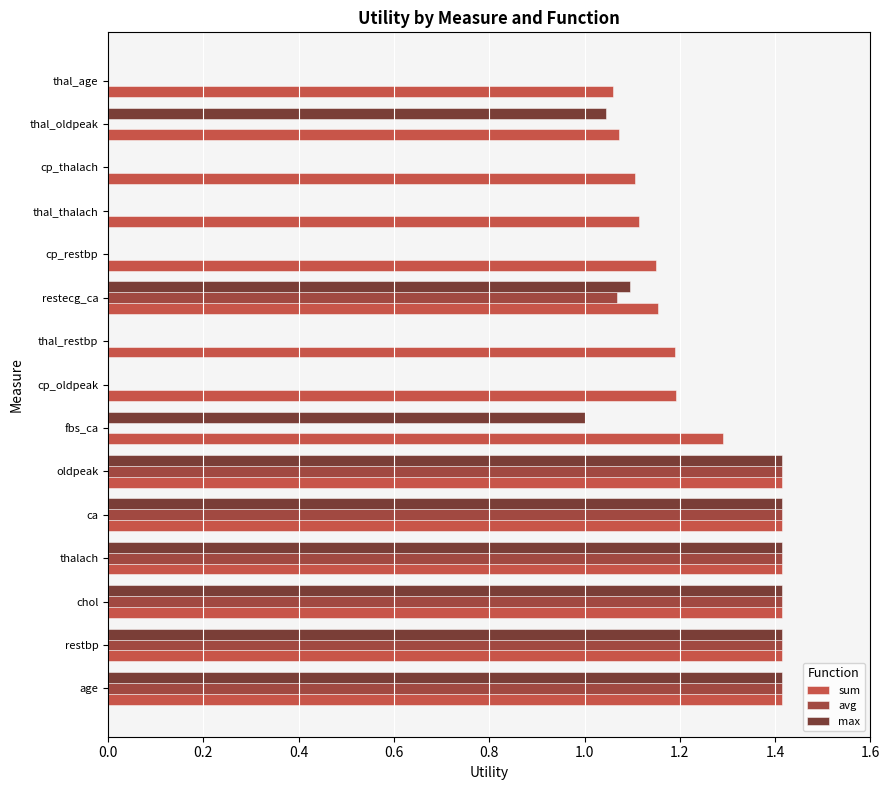

What is the total value across all series at ca?

4.2